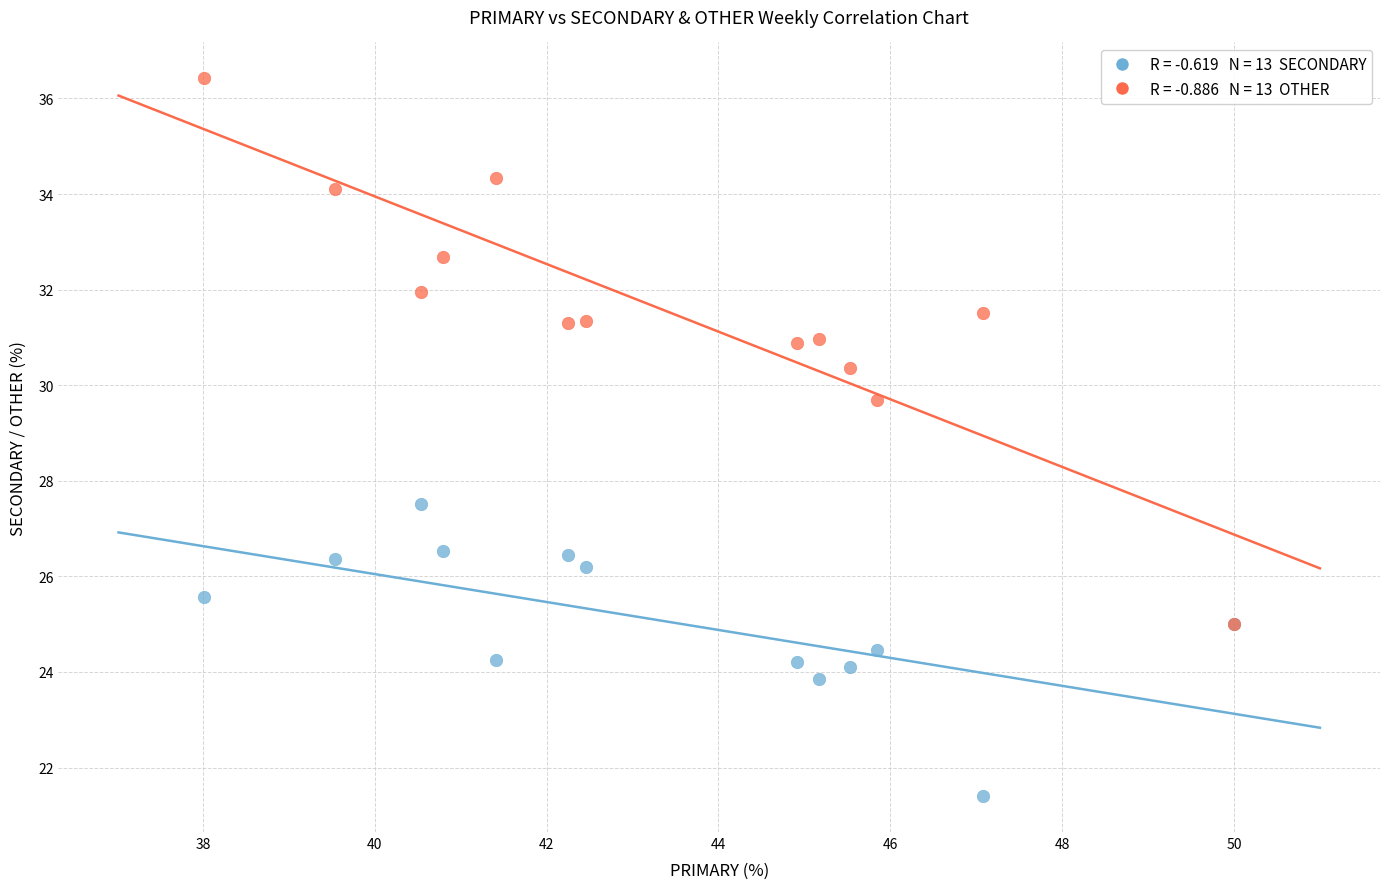

Across all series, what Y value is closest to 28?

27.5